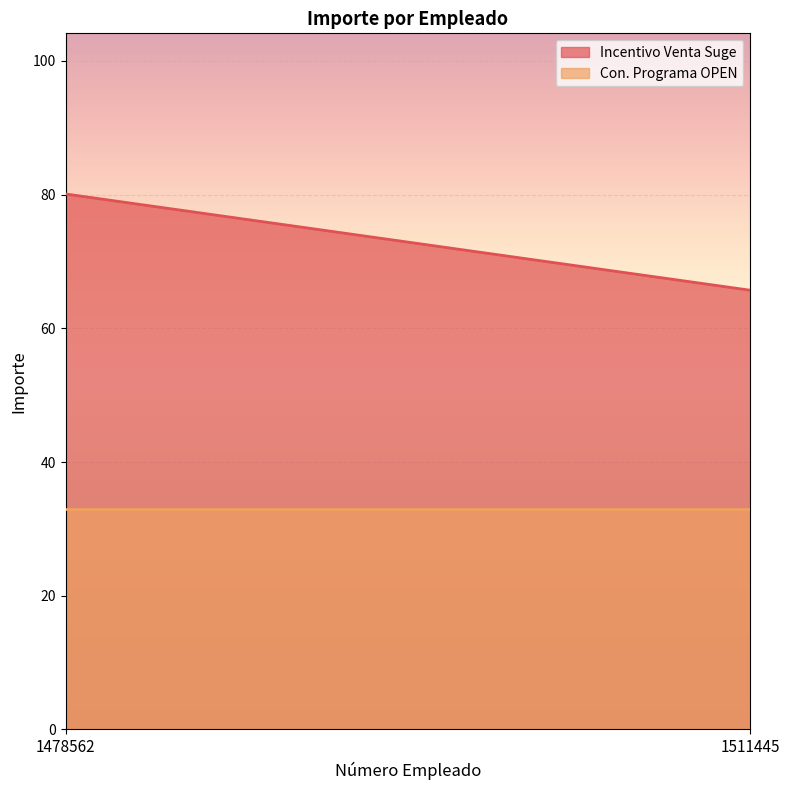

Rank the categories by Incentivo Venta Suge value from highest to lowest.

1478562, 1511445